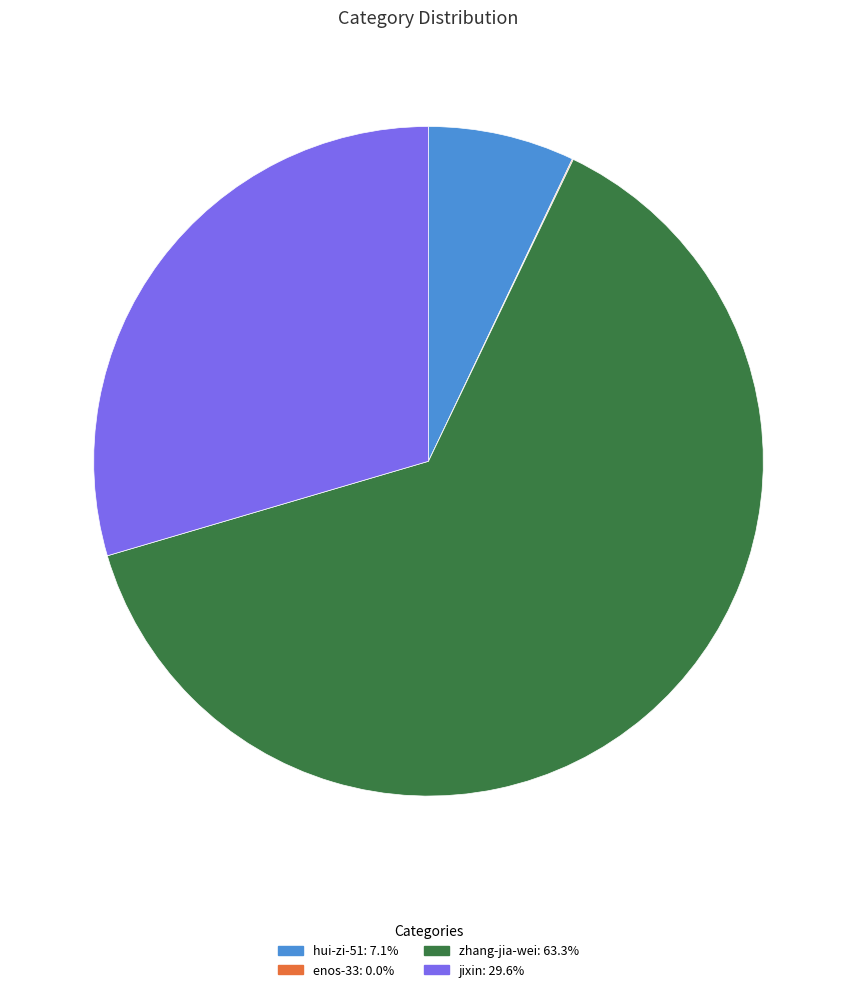

Does any single category account for the majority?

Yes